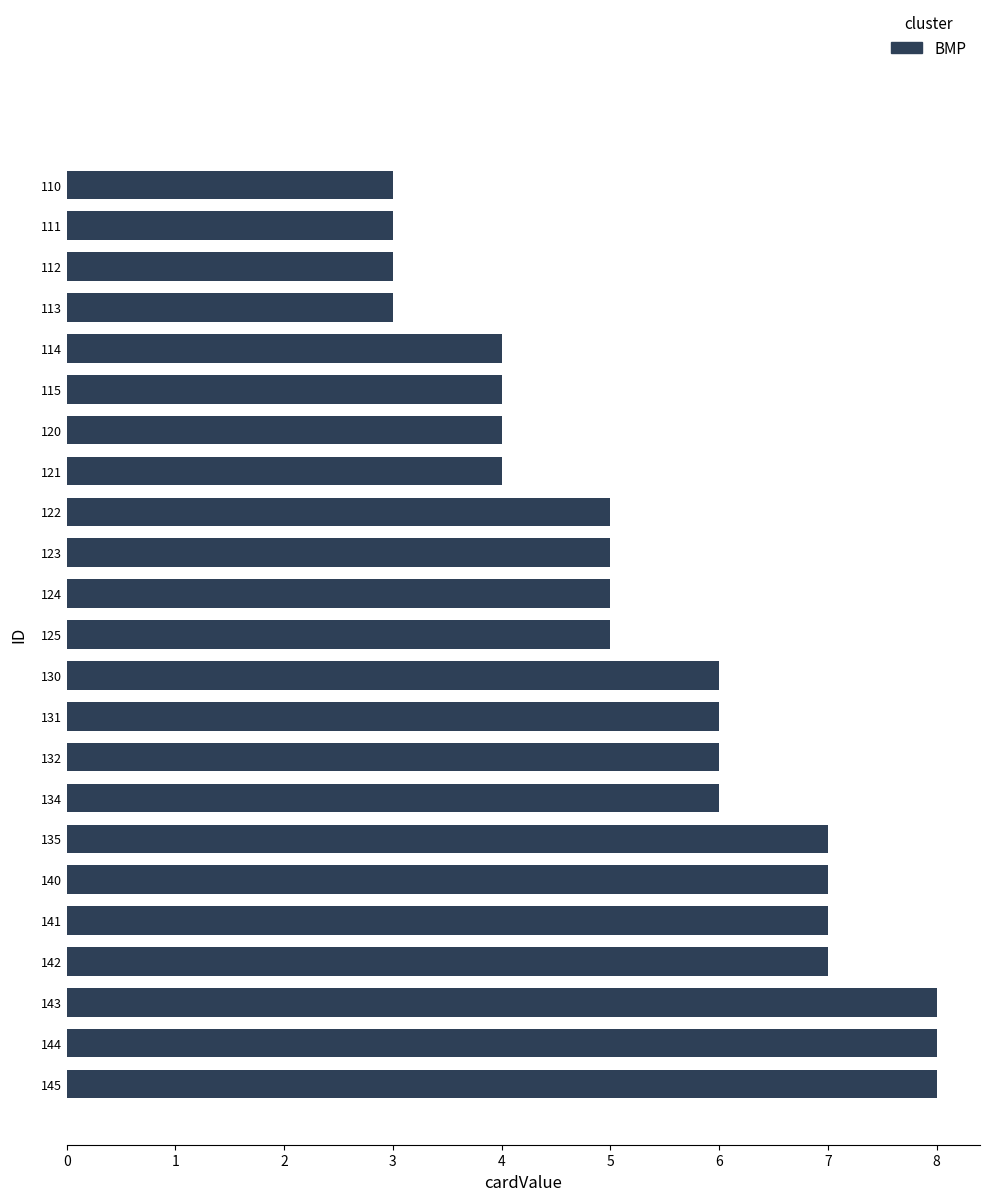

Approximately how many times larger is the value at 120 compared to 135?

0.6